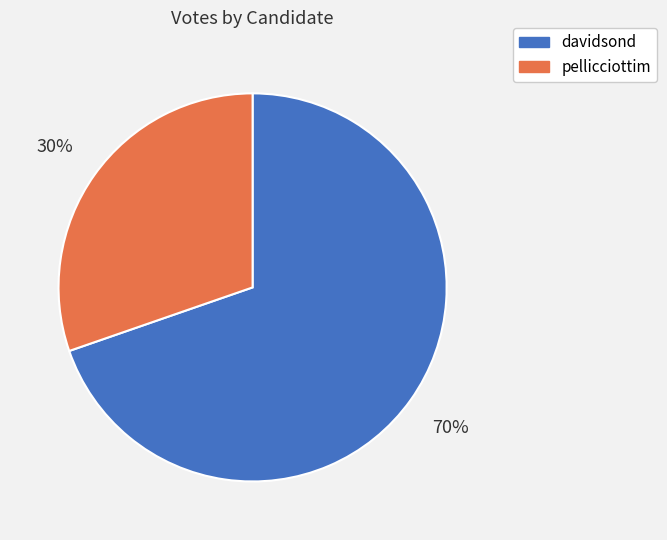

What is the ratio of the value at pellicciottim to the value at davidsond?

0.4